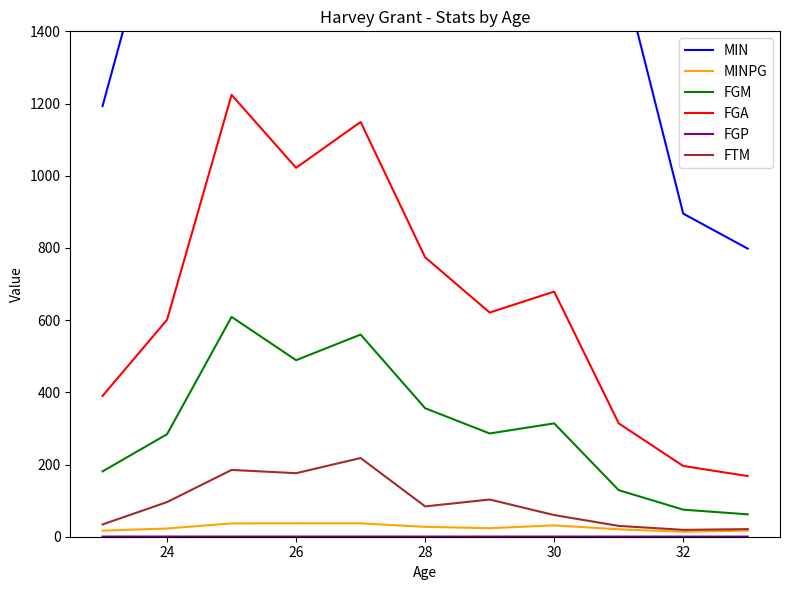

True or false: MINPG and FGA cross at least once.

False